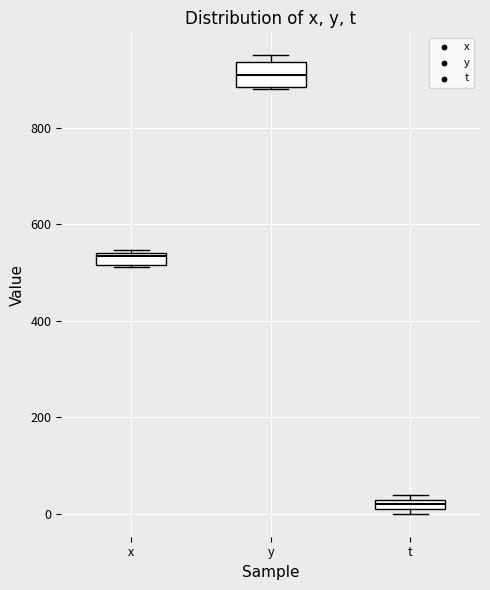

Which box's median line is the highest?

y